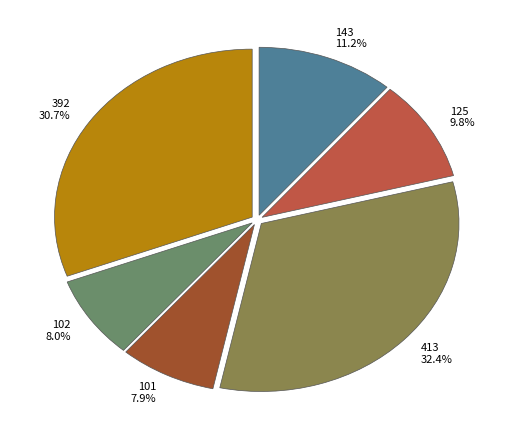

To the nearest percent, what portion does 413 represent?

32%